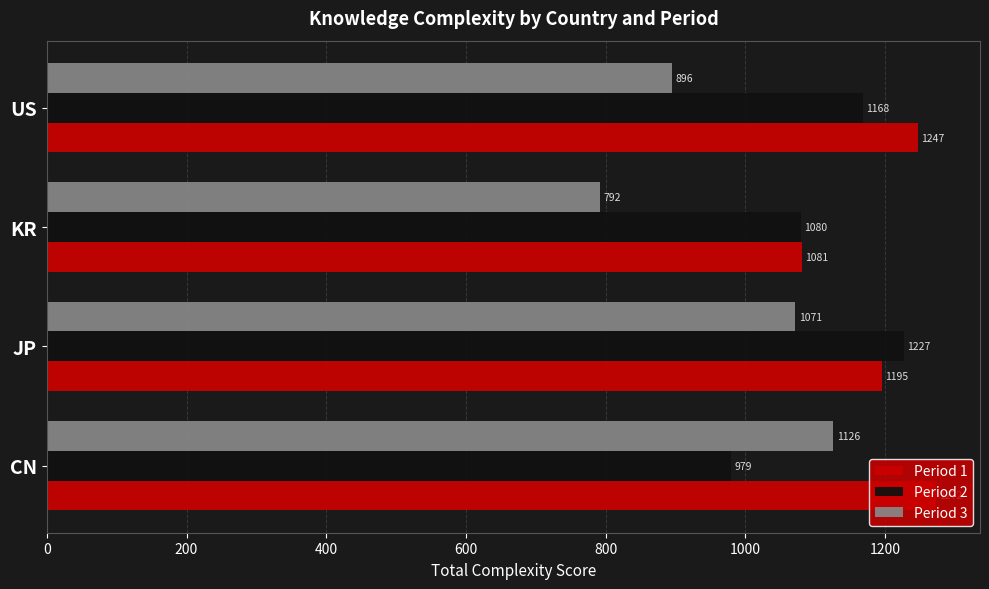

The value of Period 2 at JP is 1838.7. True or false?

False